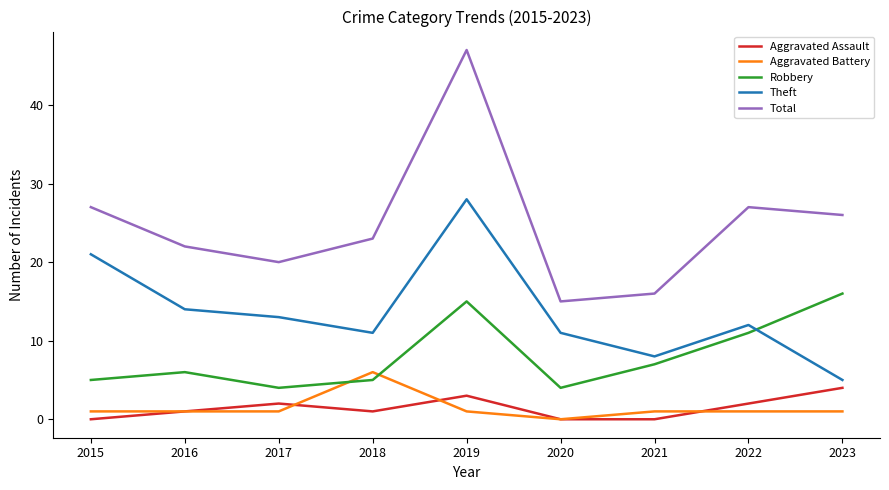

The Robbery series shows 4 at 2017. True or false?

True